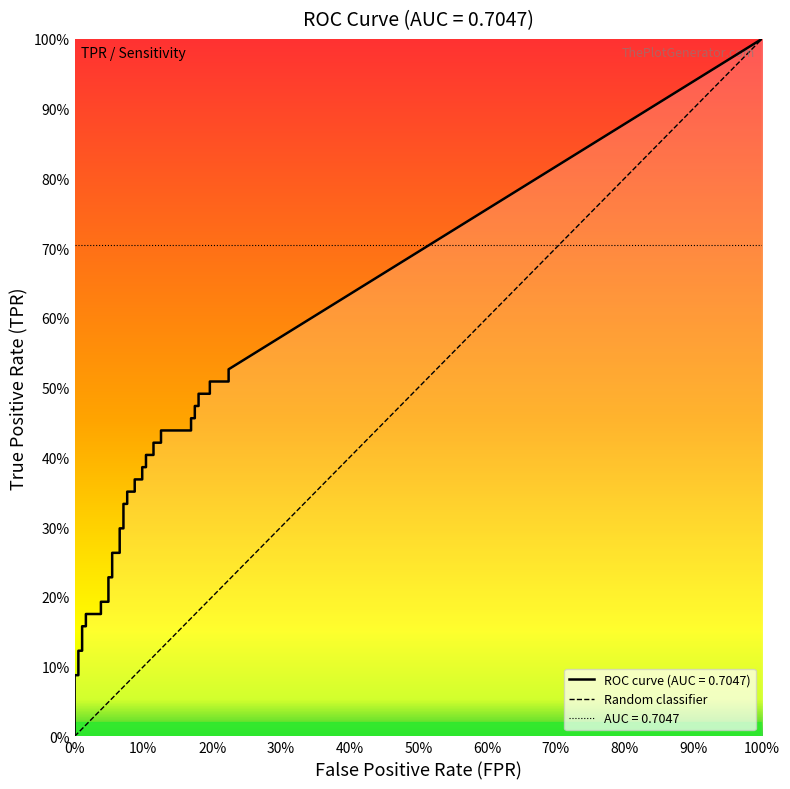

Is this an area chart (filled region under the line)?

No